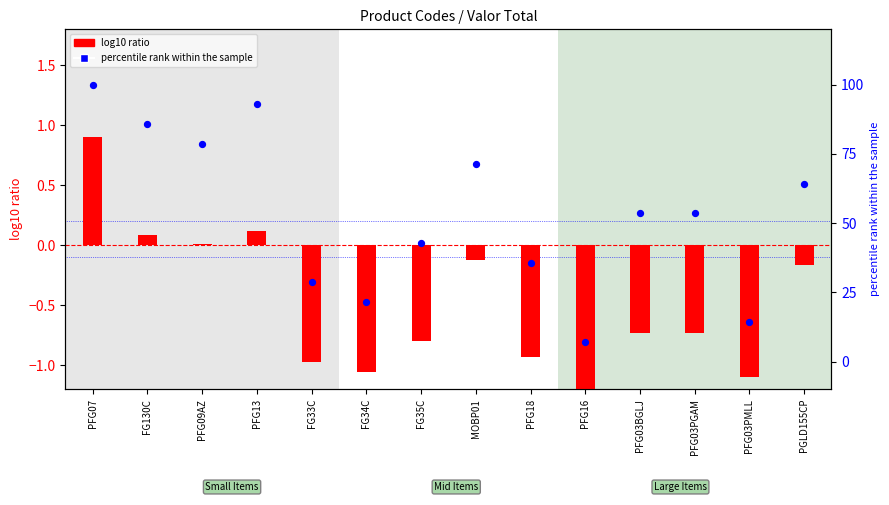

What is the ratio of the value at PFG13 to the value at PFG03PMLL?

6.5